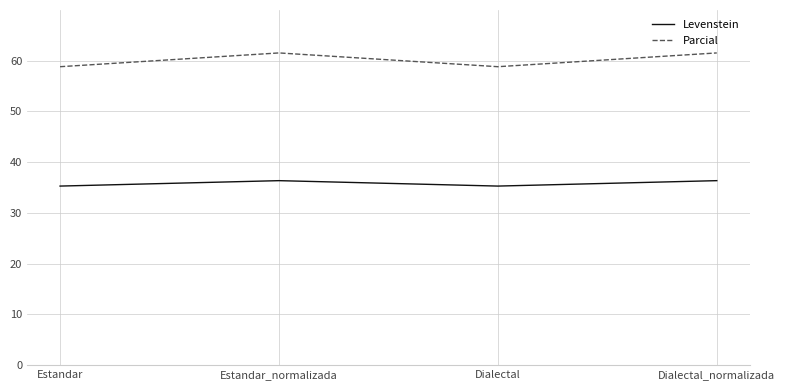

Reading right to left, extract all data points from this chart.

Levenstein: 36.4	35.3	36.4	35.3
Parcial: 61.5	58.8	61.5	58.8